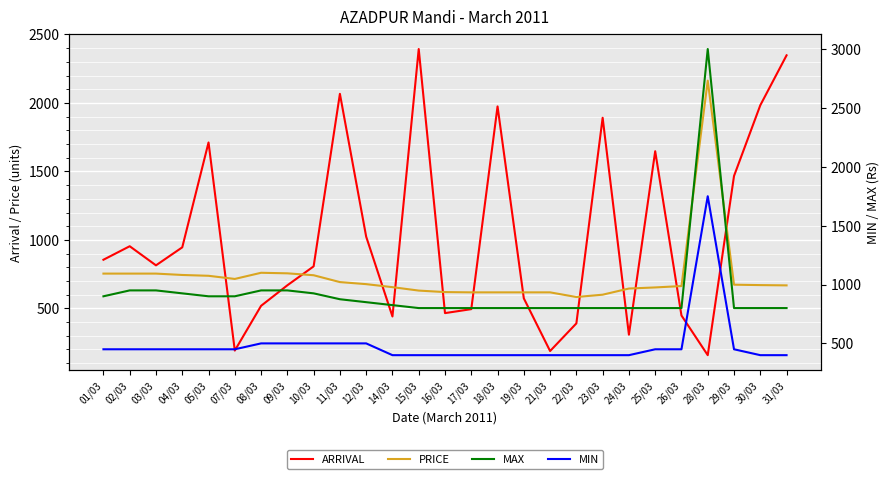

What is the label of the 16th point from the left?

18/03